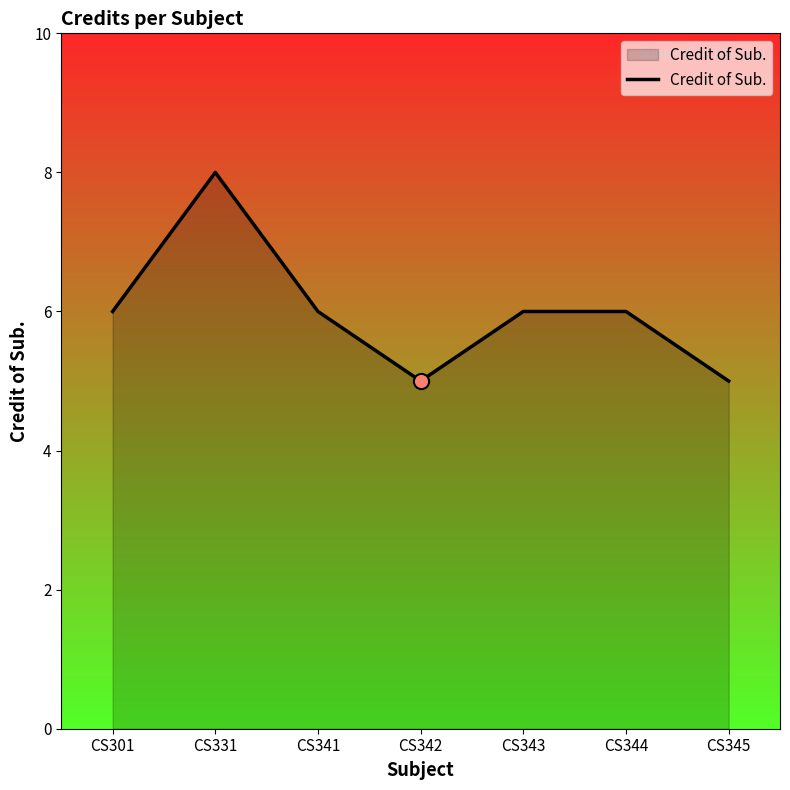

Which has a higher value, CS342 or CS301?

CS301